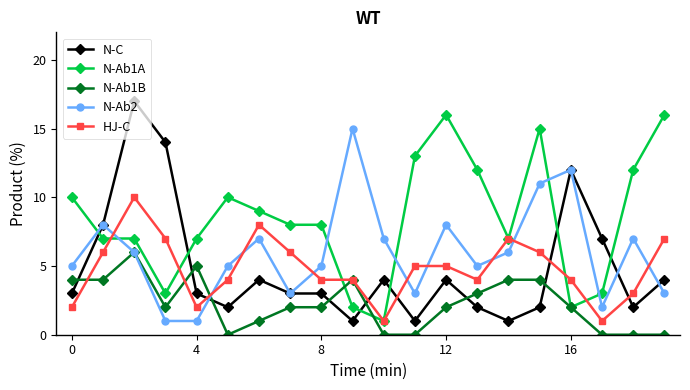

True or false: N-Ab1A has more than 1 interior local peaks.

True